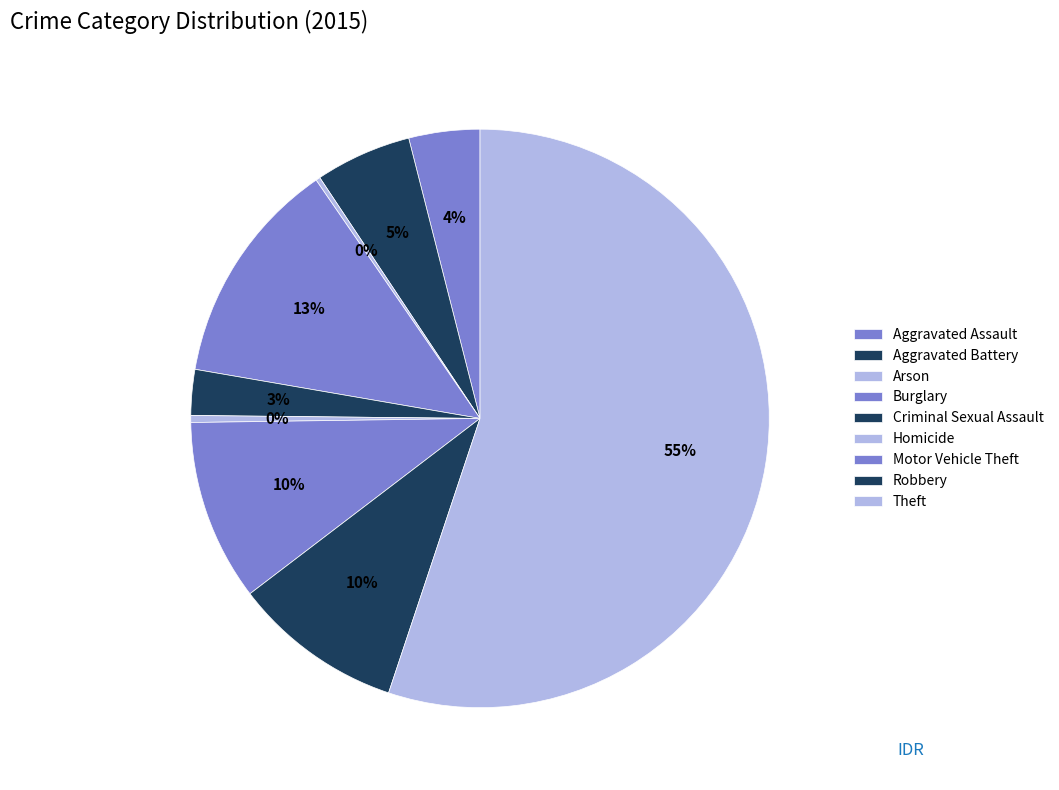

Rank the categories by value from highest to lowest.

Theft, Burglary, Motor Vehicle Theft, Robbery, Aggravated Battery, Aggravated Assault, Criminal Sexual Assault, Homicide, Arson